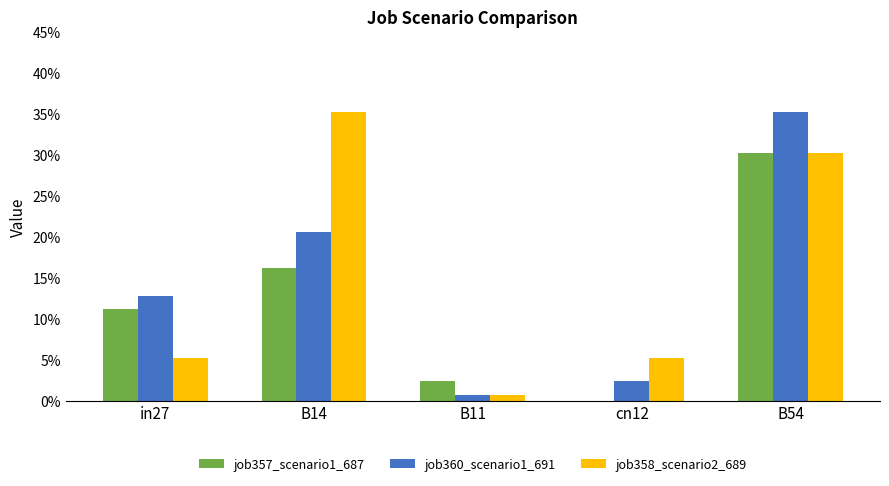

Rank the series at B11 from highest to lowest value.

job357_scenario1_687, job360_scenario1_691, job358_scenario2_689